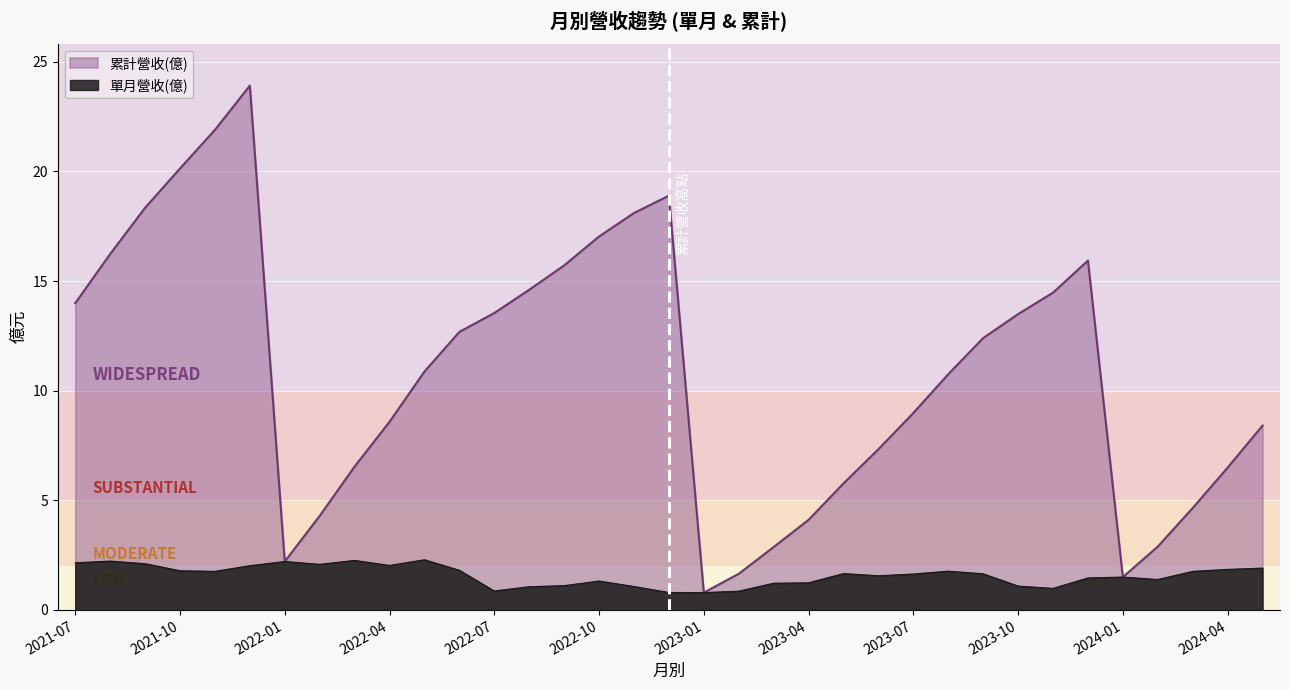

What is the difference between the maximum and minimum values in the 累計營收(億) series?

23.1